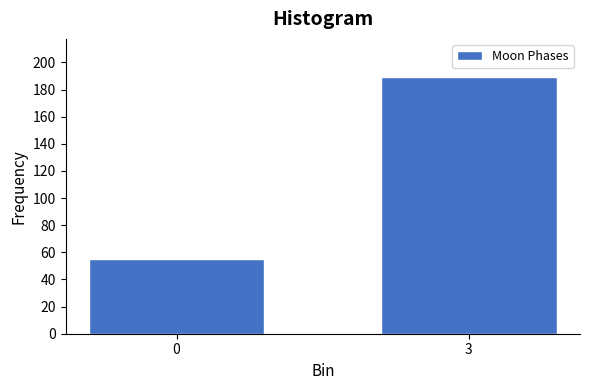

Reading left to right, list all the values displayed in this chart.

0=55	3=189